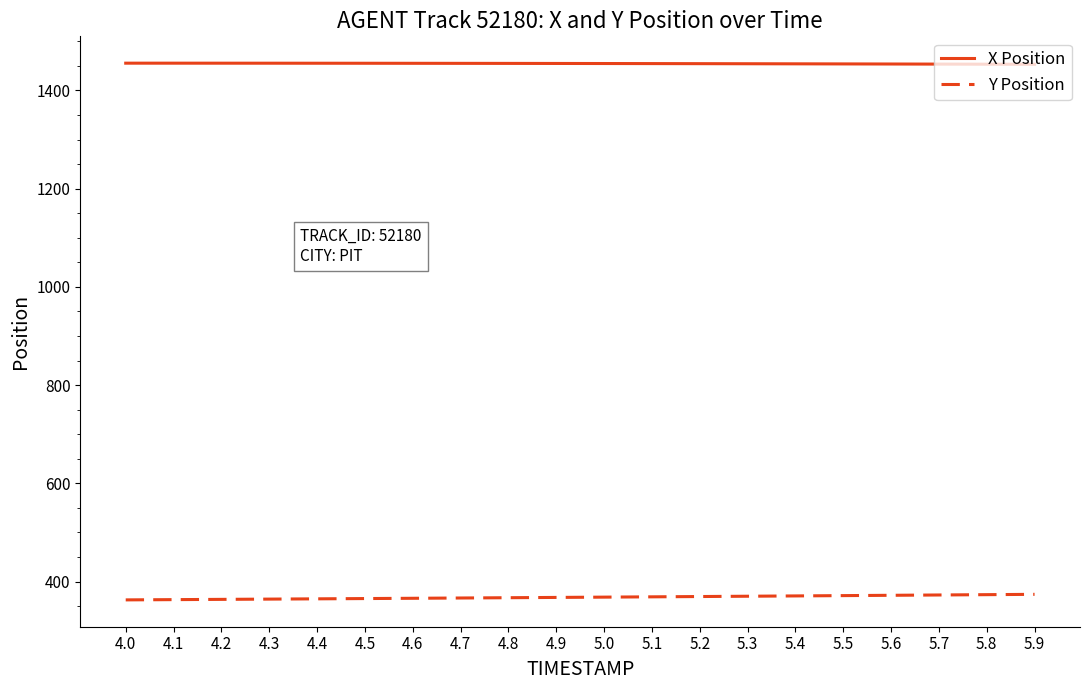

What is the total value across all series at 4.8?

1822.3